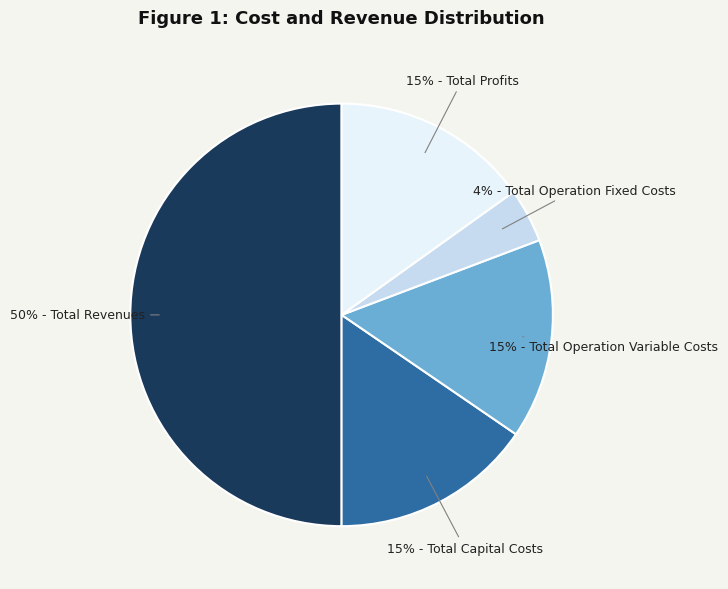

To the nearest percent, what is the average slice percentage?

20%